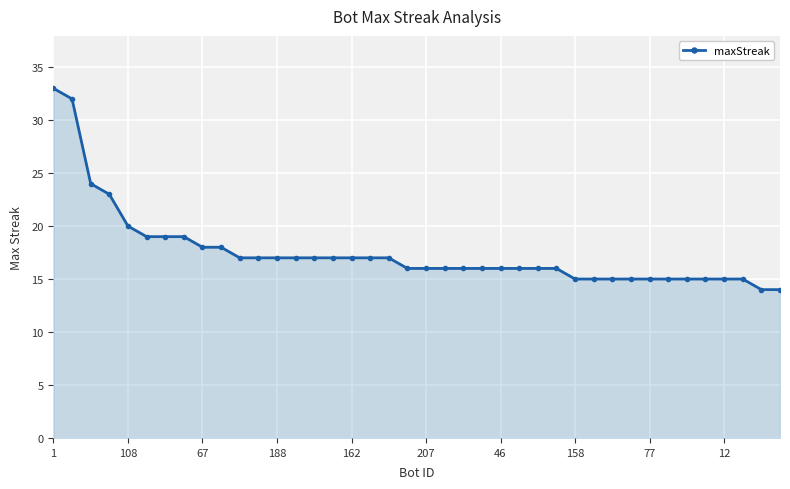

What is the maximum value shown in the chart?

33